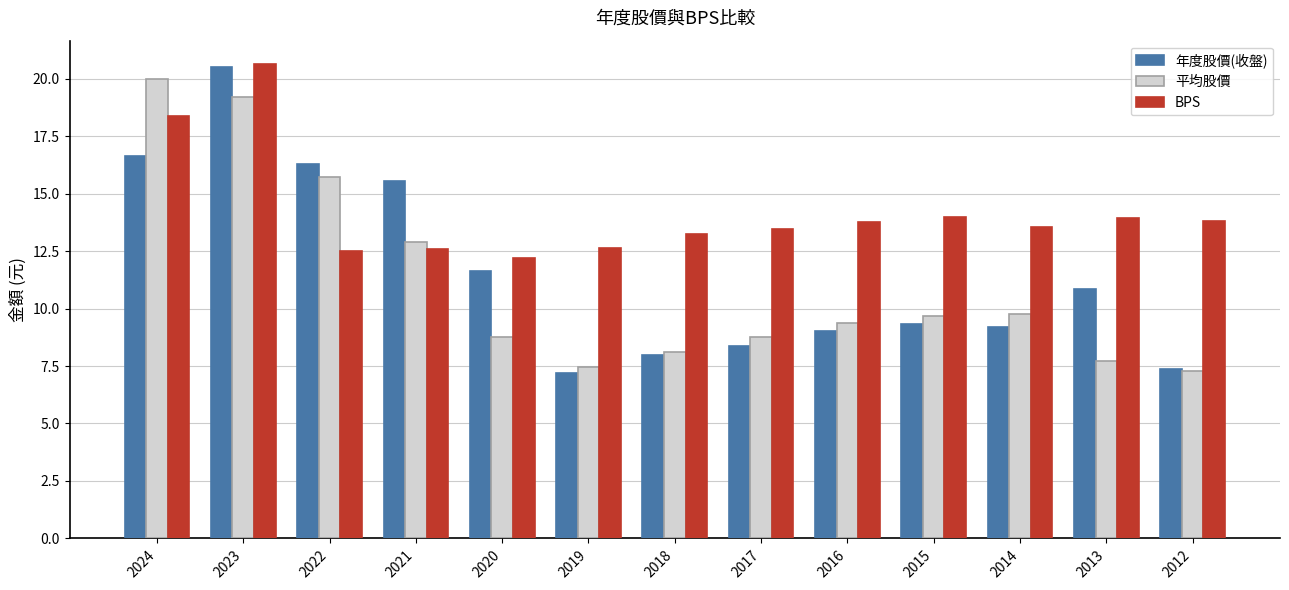

How many values in the BPS series are below 13?

4